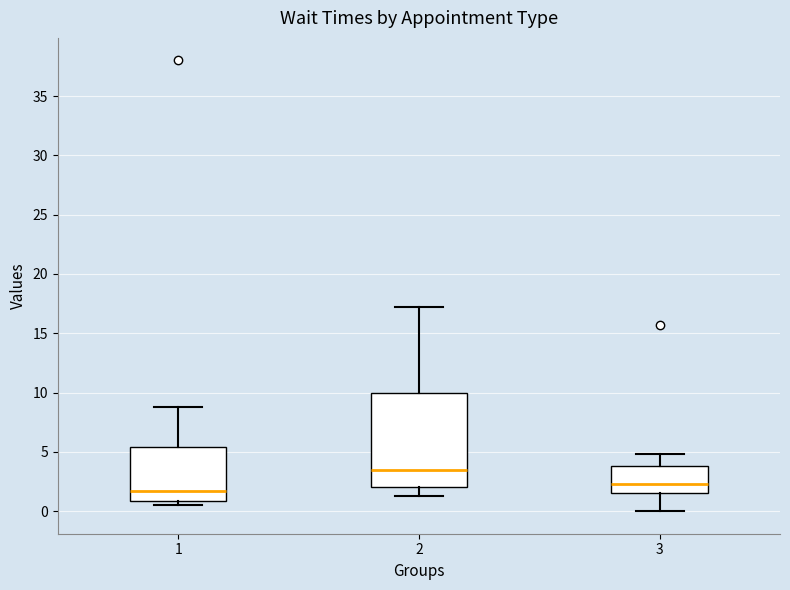

Which box is the tallest, from its lower edge to its upper edge?

2